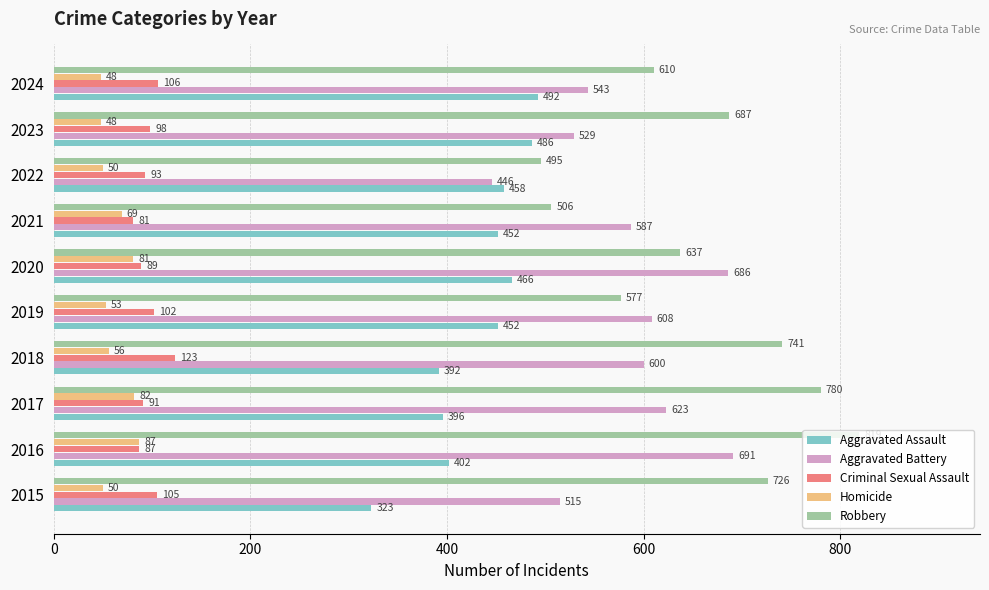

At which label is Criminal Sexual Assault closest to 102?

2019